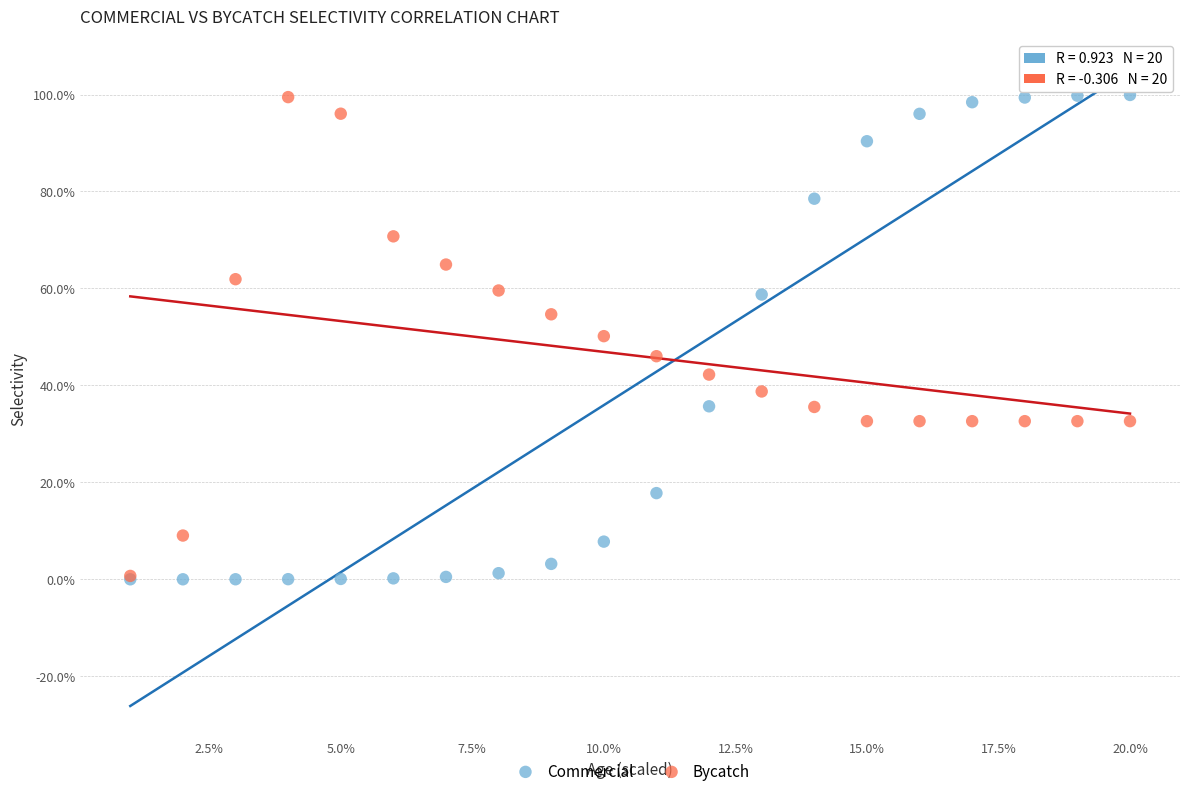

What are all the series names shown in the legend?

Commercial, Bycatch